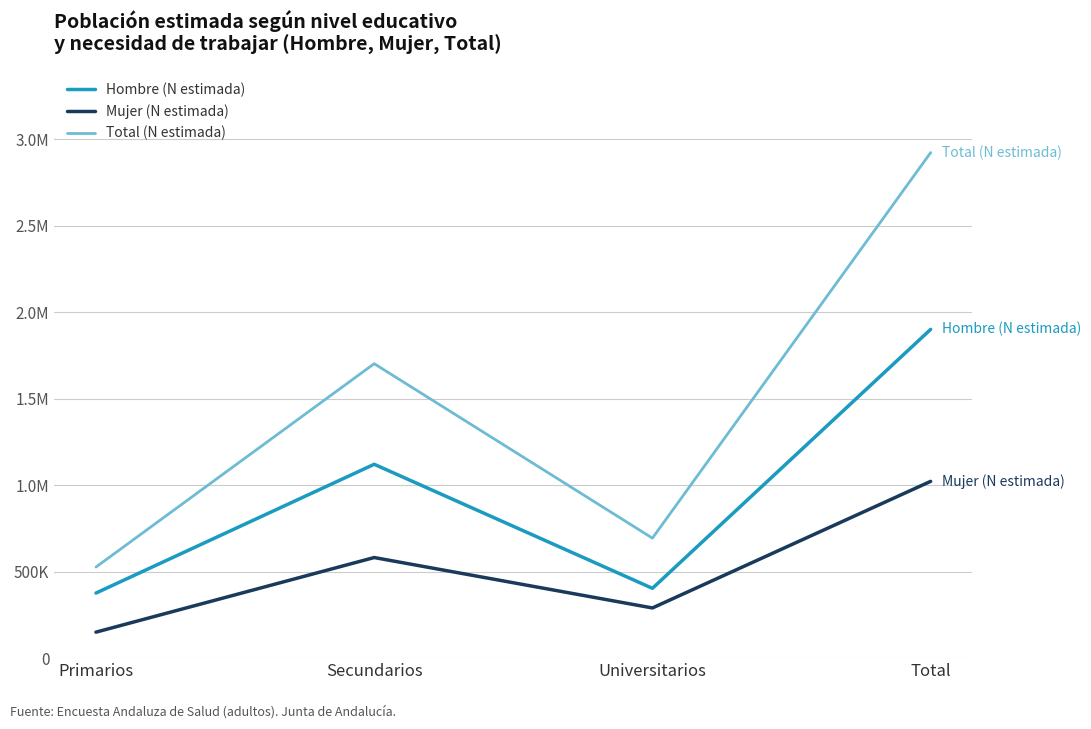

At which category does Total (N estimada) reach its first local valley?

Universitarios